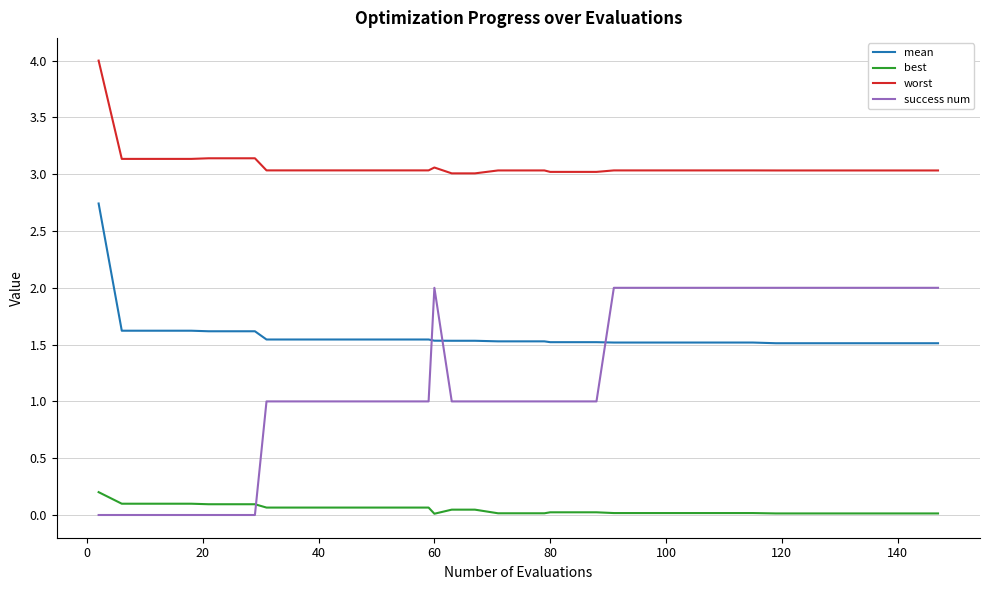

What is the difference between the maximum and minimum values in the success num series?

2.0